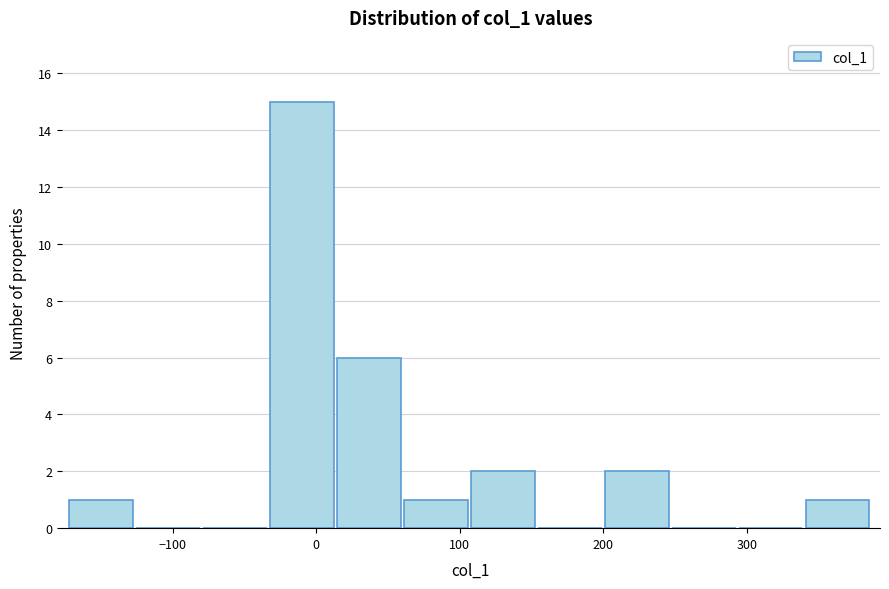

Reading left to right, list every bar in this chart as the range it spans on the x-axis followed by its height. Neither the bar edges nor the heights are printed on the chart, so give them approximately, as read against the axes.

-170 to -130: 1
-130 to -80: 0
-80 to -30: 0
-30 to 10: 15
10 to 60: 6
60 to 110: 1
110 to 150: 2
150 to 200: 0
200 to 250: 2
250 to 290: 0
290 to 340: 0
340 to 390: 1